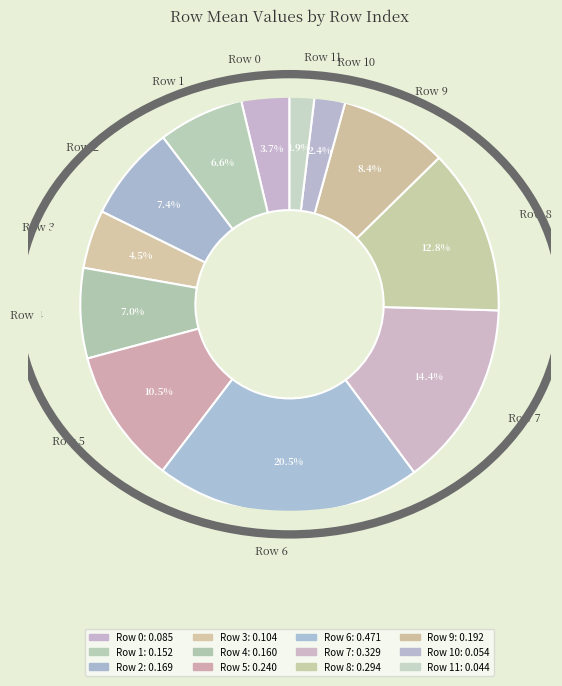

What portion of the pie excludes Row 3?

95.5%